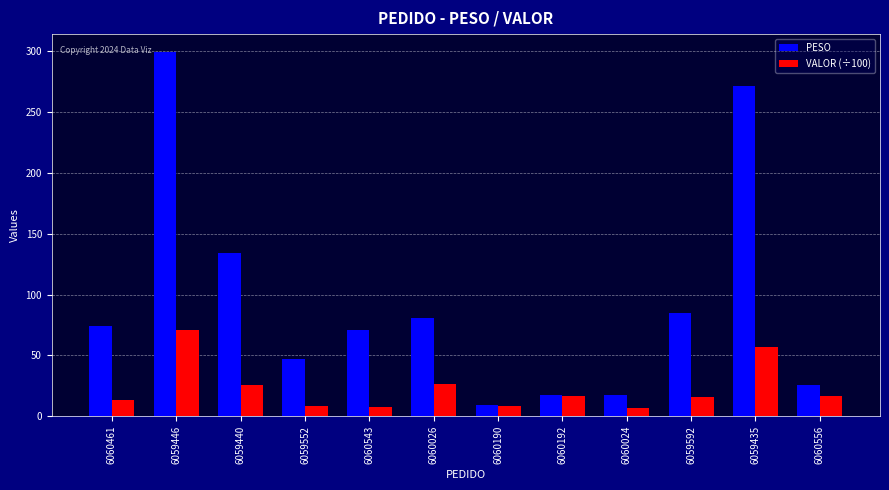

How many series are shown in this chart?

2